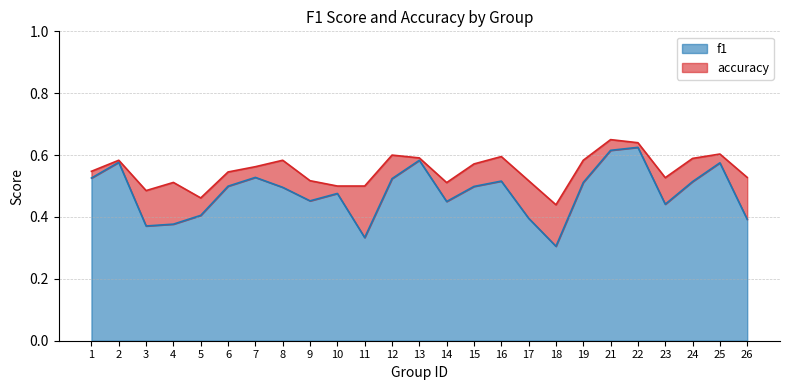

What are all the series names shown in the legend?

f1, accuracy